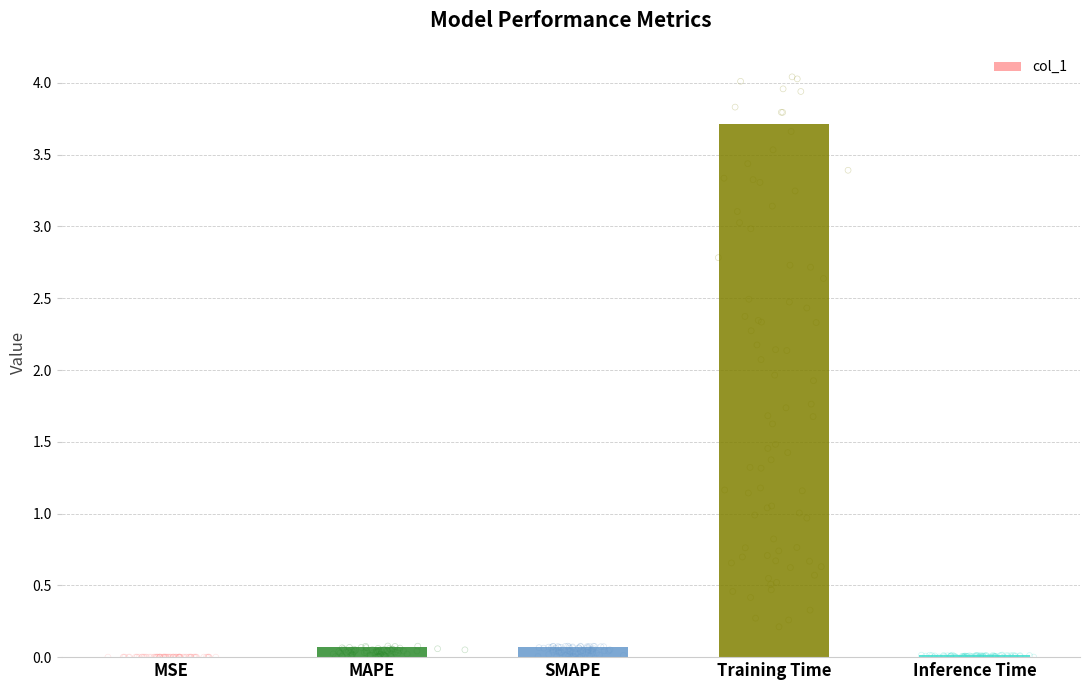

Which has a higher value, MAPE or MSE?

MAPE